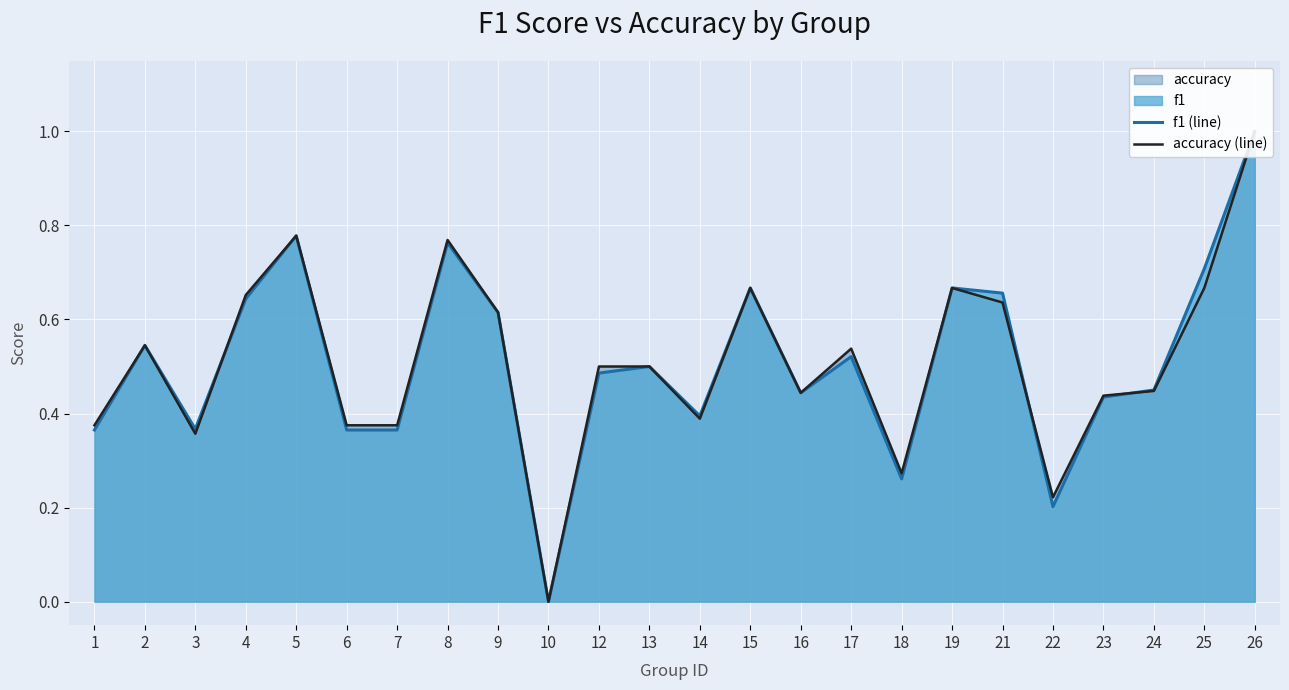

Does the chart display data point markers on the line(s)?

No